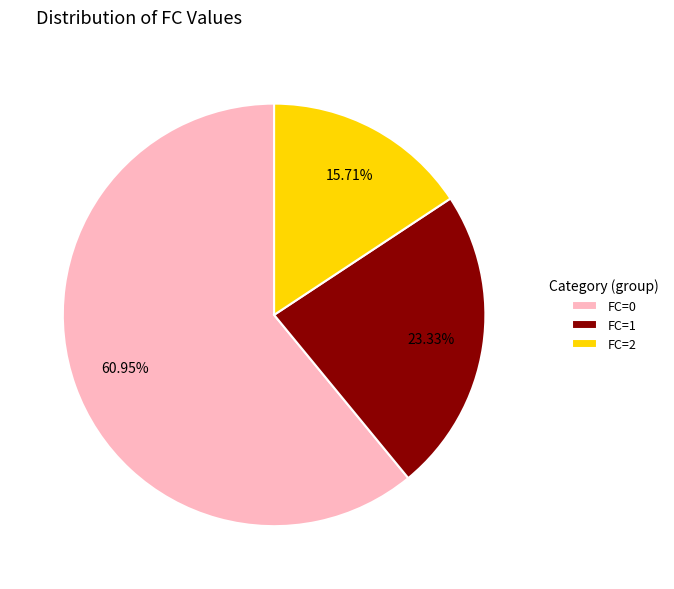

Rank the categories by value from highest to lowest.

FC=0, FC=1, FC=2